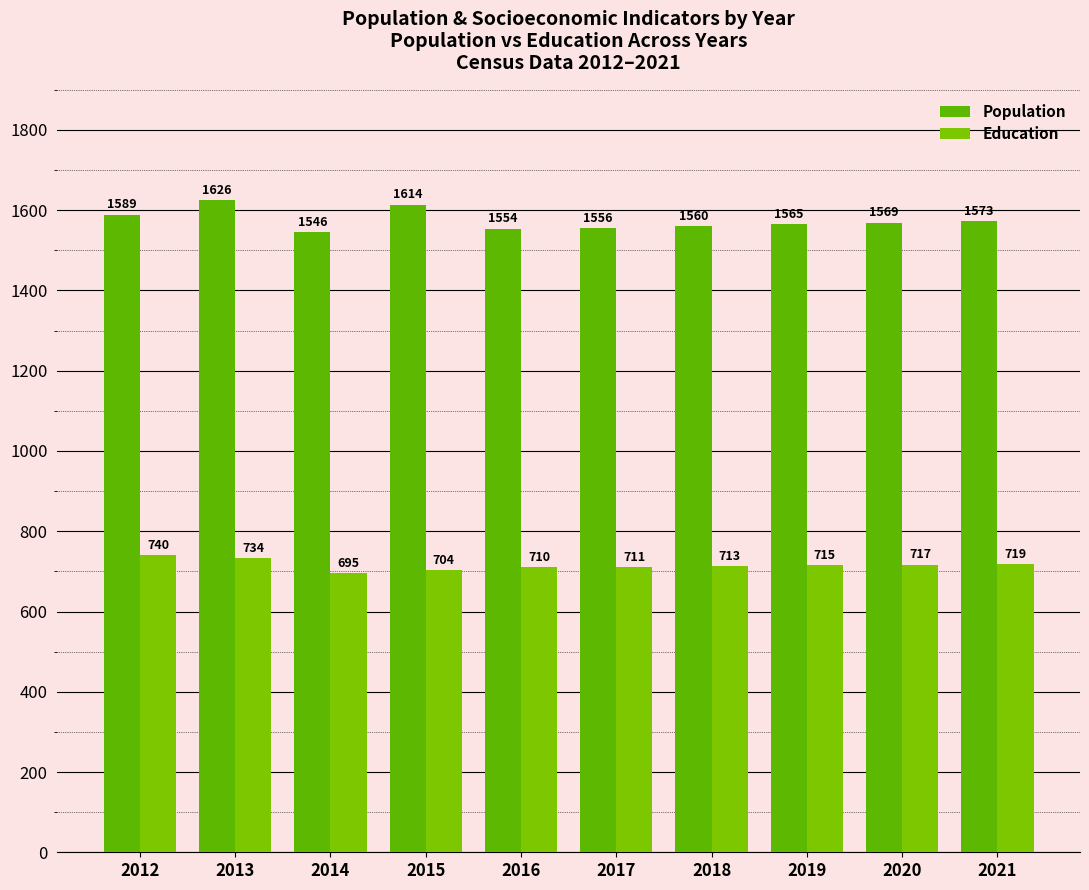

Where does the Population series first go above 1569?

2012